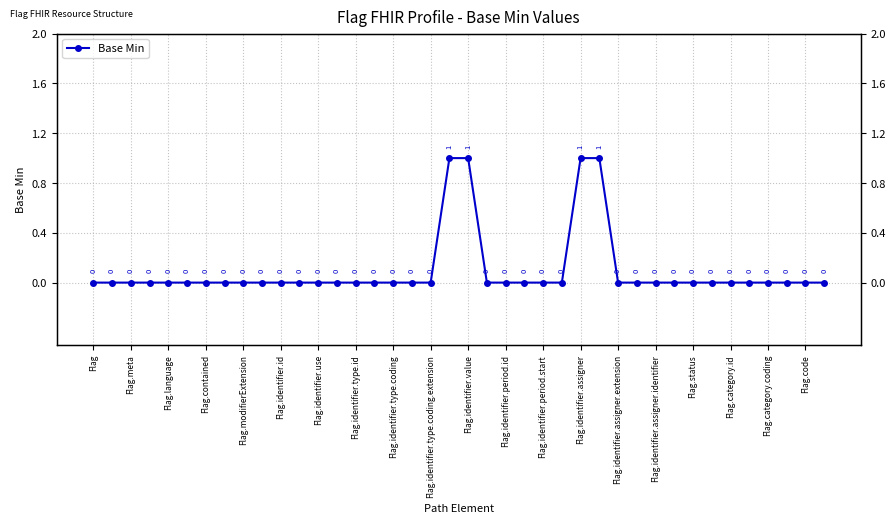

Between 30 and Flag.meta, which is larger?

30